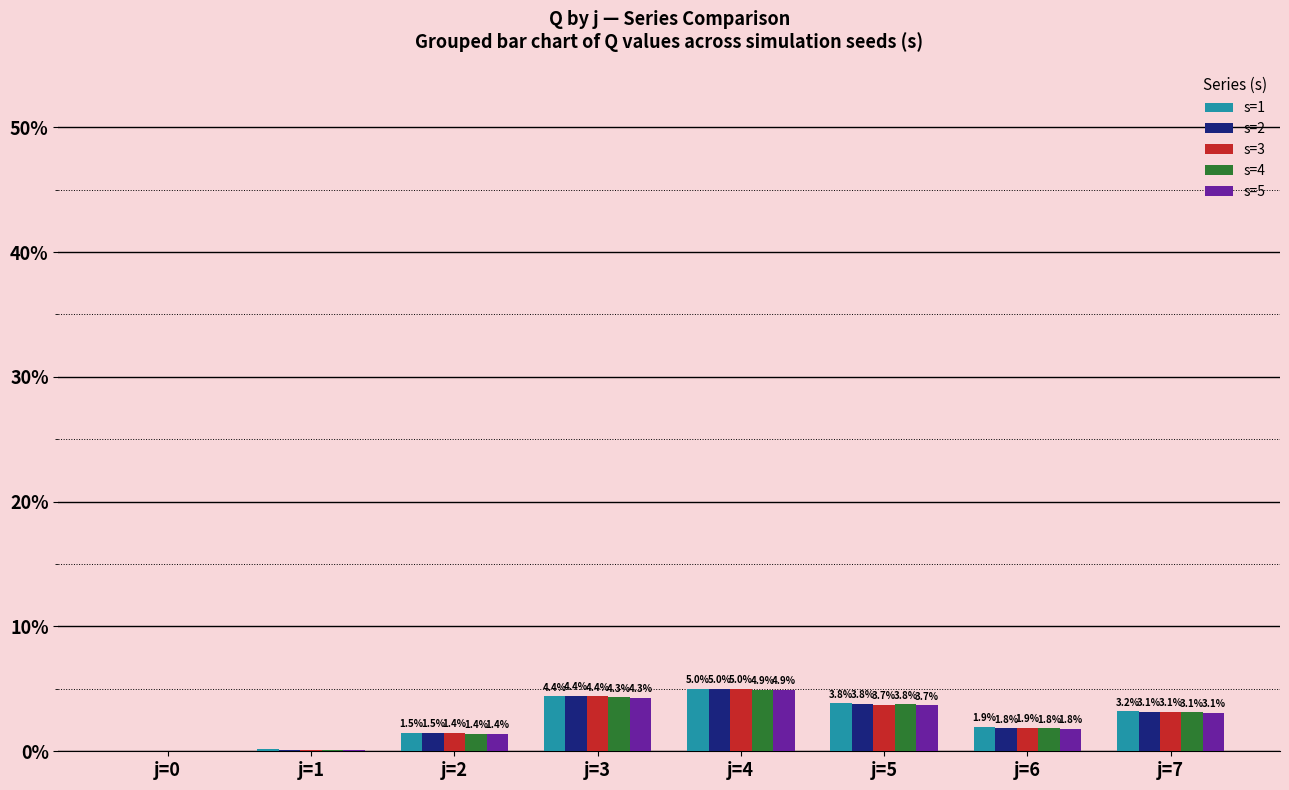

The s=4 series shows 3.8 at j=5. True or false?

True